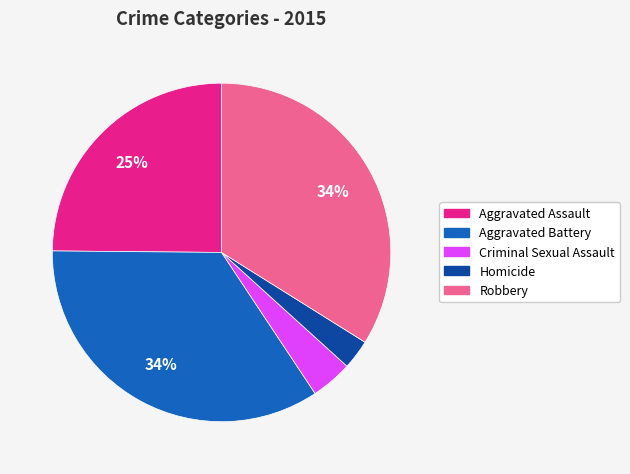

Which category has the smallest portion of the pie?

Homicide